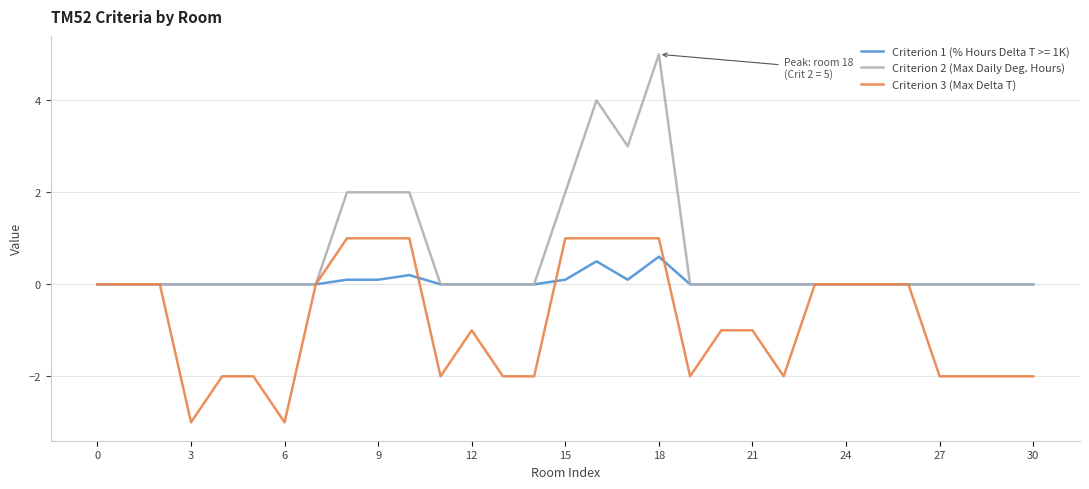

What is the smallest value displayed?

-3.0